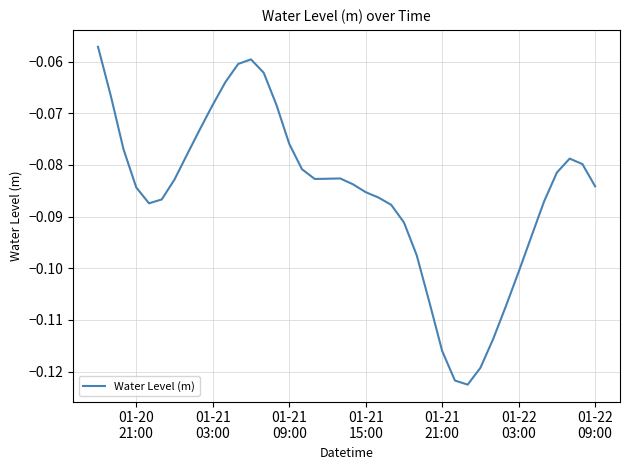

How many lines are shown in the chart?

1